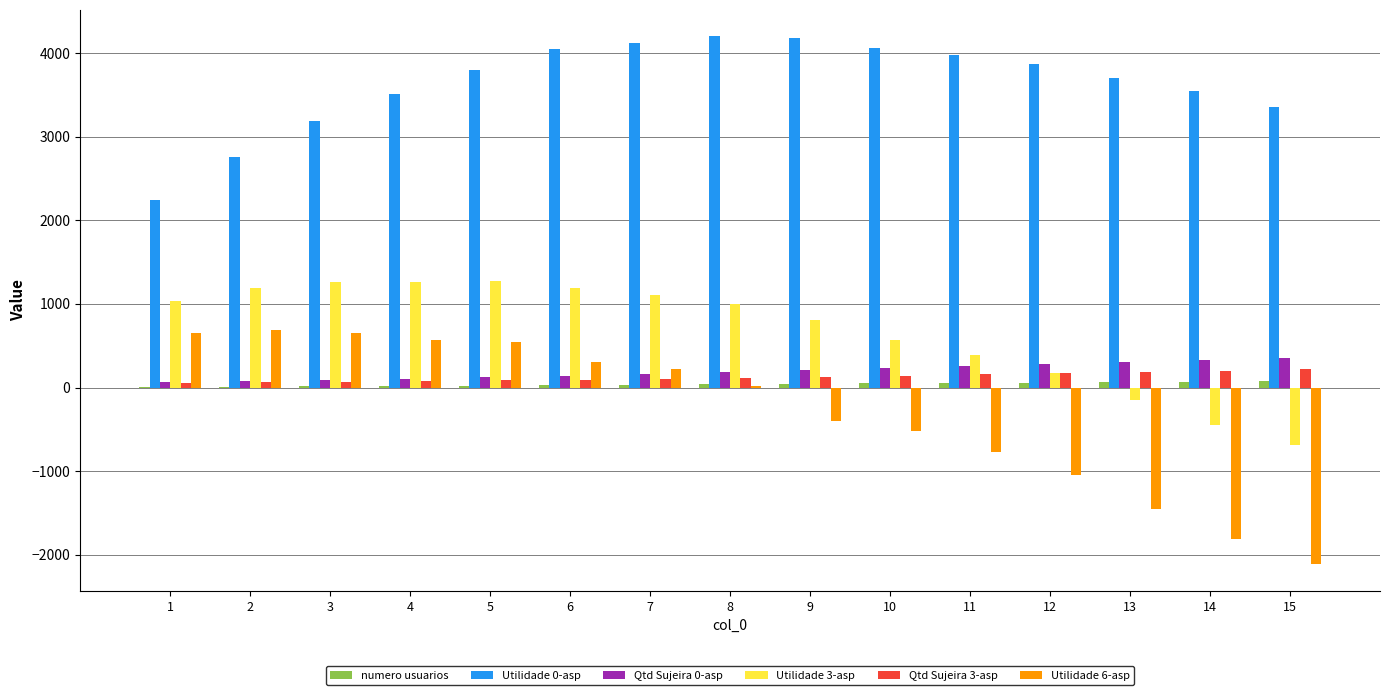

How many groups of bars are there?

15